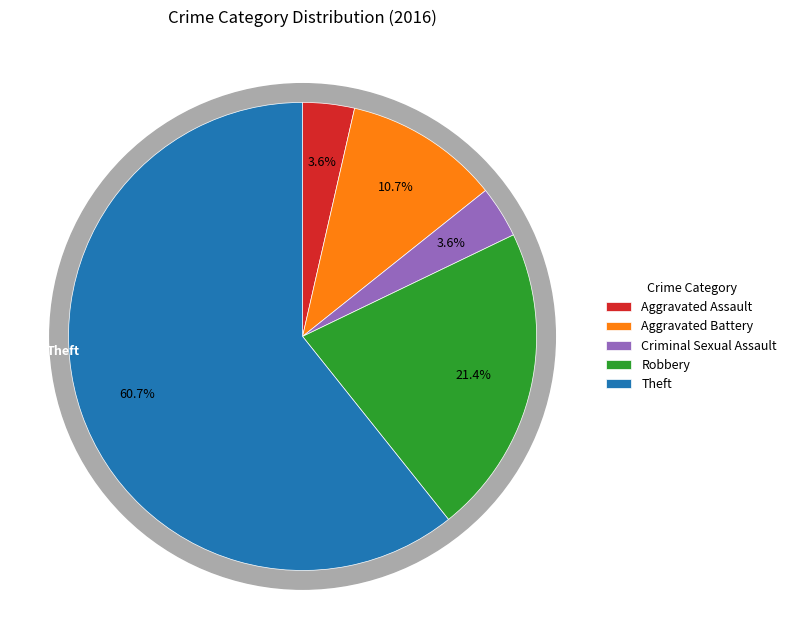

To the nearest percent, what is the combined percentage of Criminal Sexual Assault and Aggravated Battery?

14%